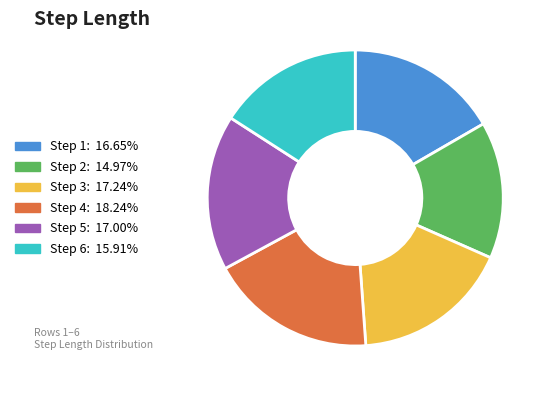

Does any single category account for the majority?

No